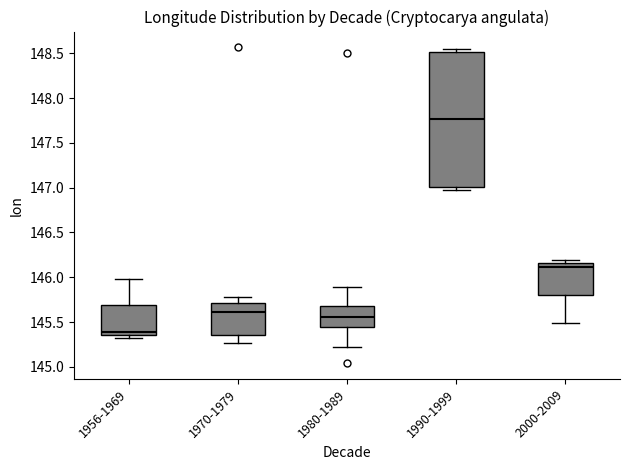

Reading left to right, read every box against the y-axis: the position of its median line, the range the box covers, and the ends of its whiskers. The values are not printed on the chart, so give them approximately, as read against the axis.

1956-1969: median 145.40, box 145.35 to 145.70, whiskers 145.30 to 146.00
1970-1979: median 145.60, box 145.35 to 145.70, whiskers 145.25 to 145.80
1980-1989: median 145.55, box 145.45 to 145.70, whiskers 145.20 to 145.90
1990-1999: median 147.75, box 147.00 to 148.50, whiskers 146.95 to 148.55
2000-2009: median 146.10, box 145.80 to 146.15, whiskers 145.50 to 146.20